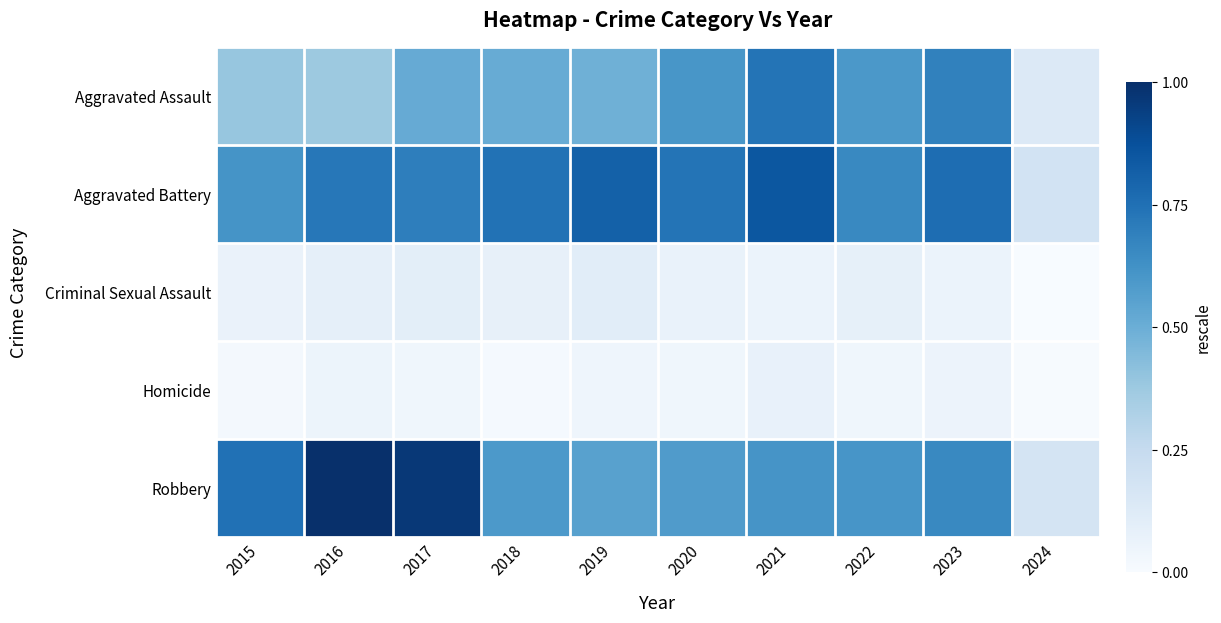

Which has a higher value, 2020 or 2017?

2020